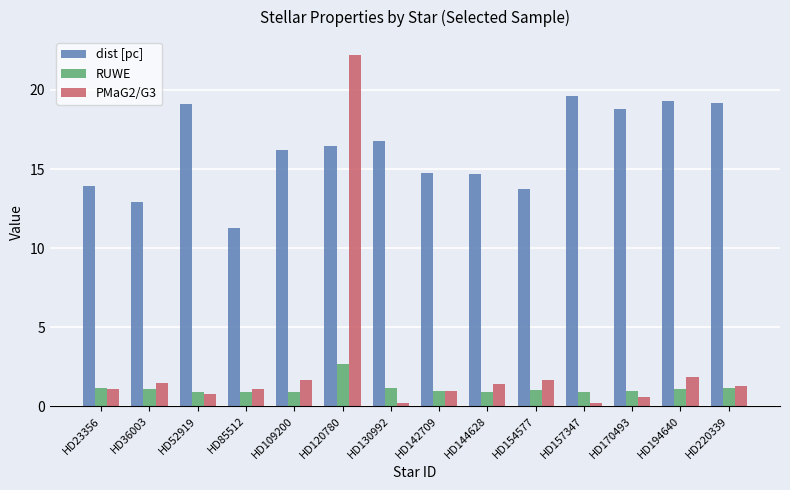

What is the sum of all dist [pc] values?

226.7